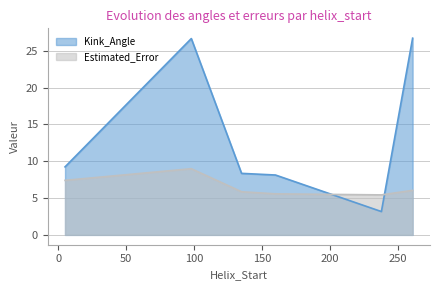

Reading left to right, transcribe all the data shown in this chart.

Kink_Angle: 9.2	26.6	8.3	8.1	3.2	26.7
Estimated_Error: 7.4	9.0	5.9	5.6	5.4	6.0